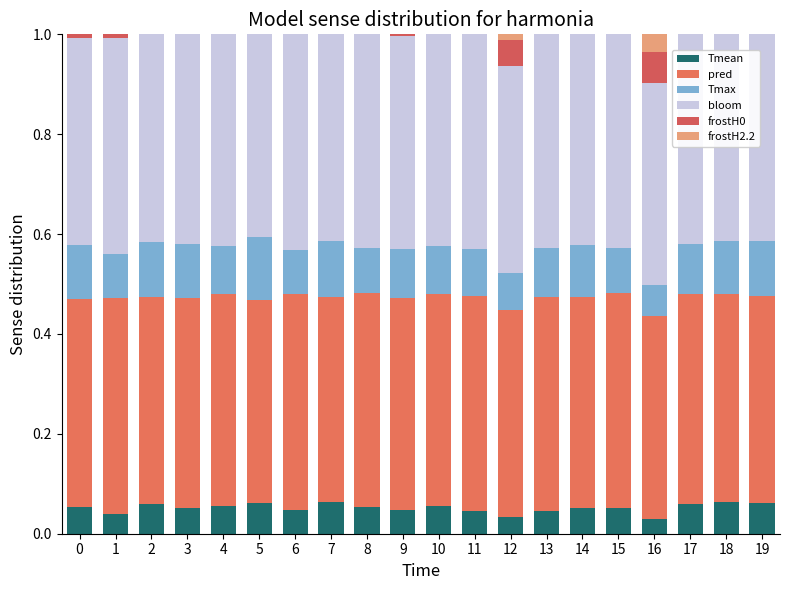

What is the total value across all series at 12?

1.0